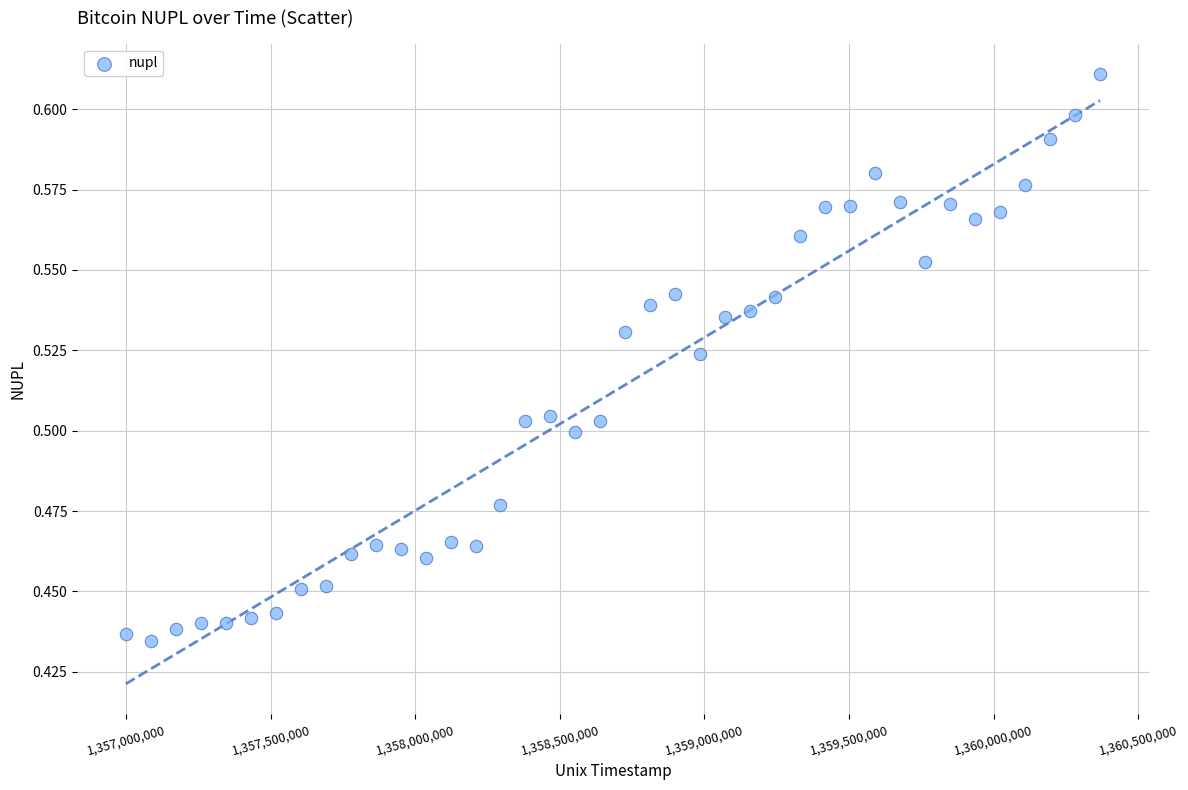

What is the range of X values (max minus min)?

3369600.0